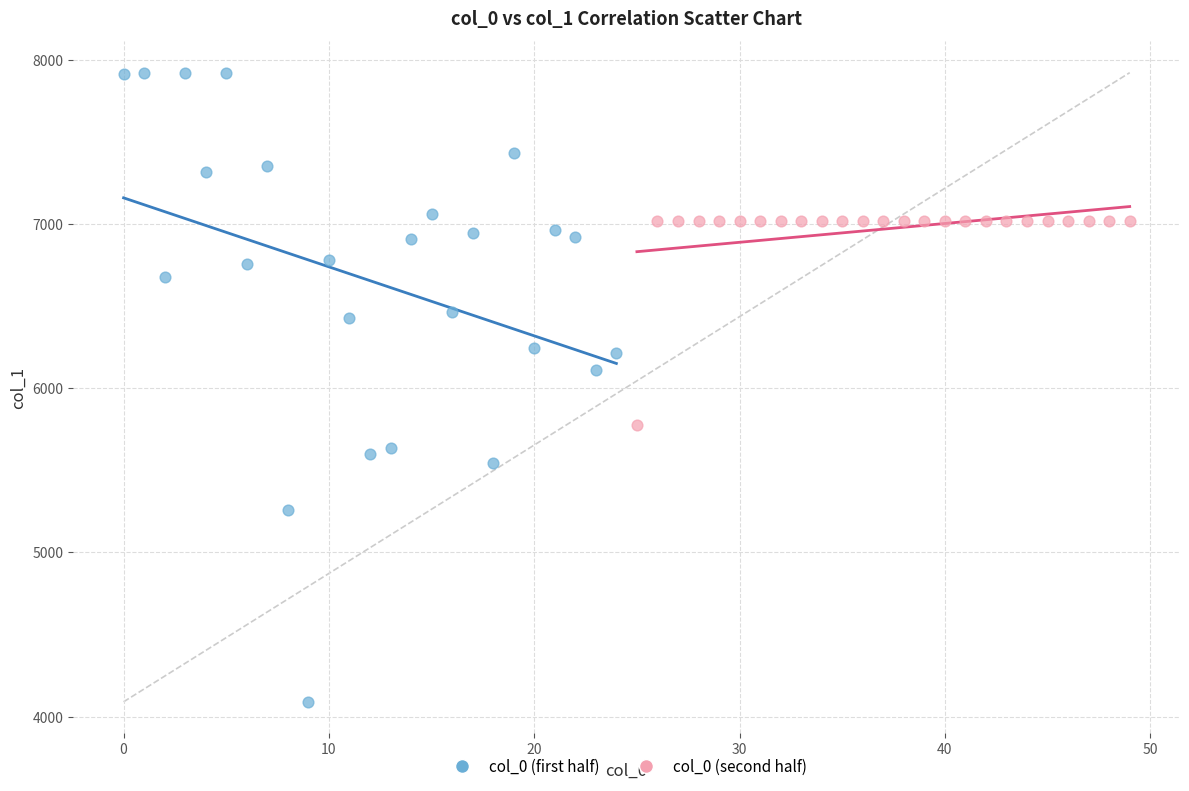

Which series has the largest Y range (max minus min)?

col_0 (first half)